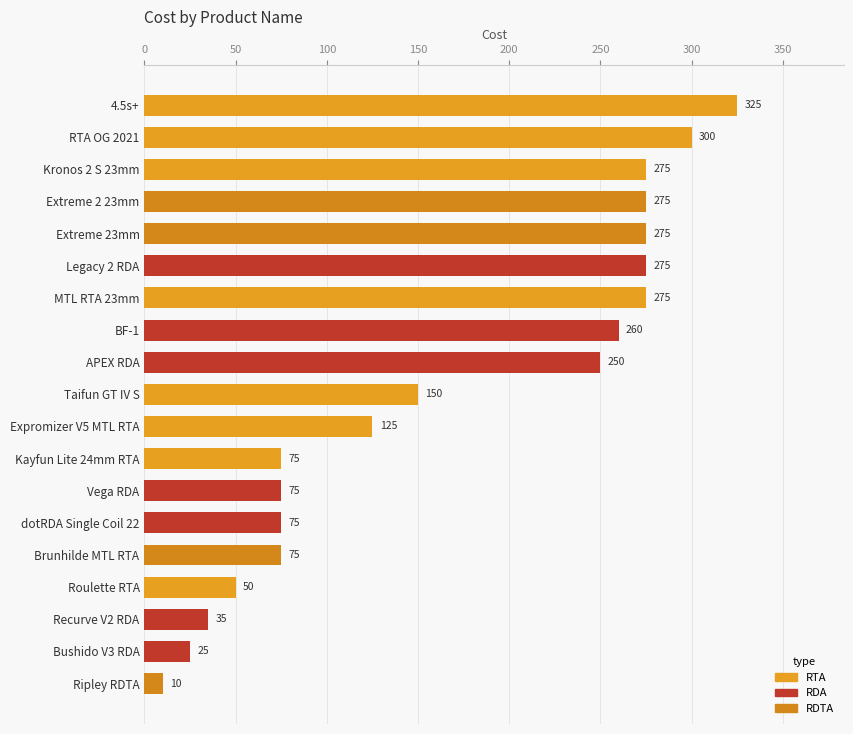

True or false: the data shows 477 at Extreme 2 23mm.

False